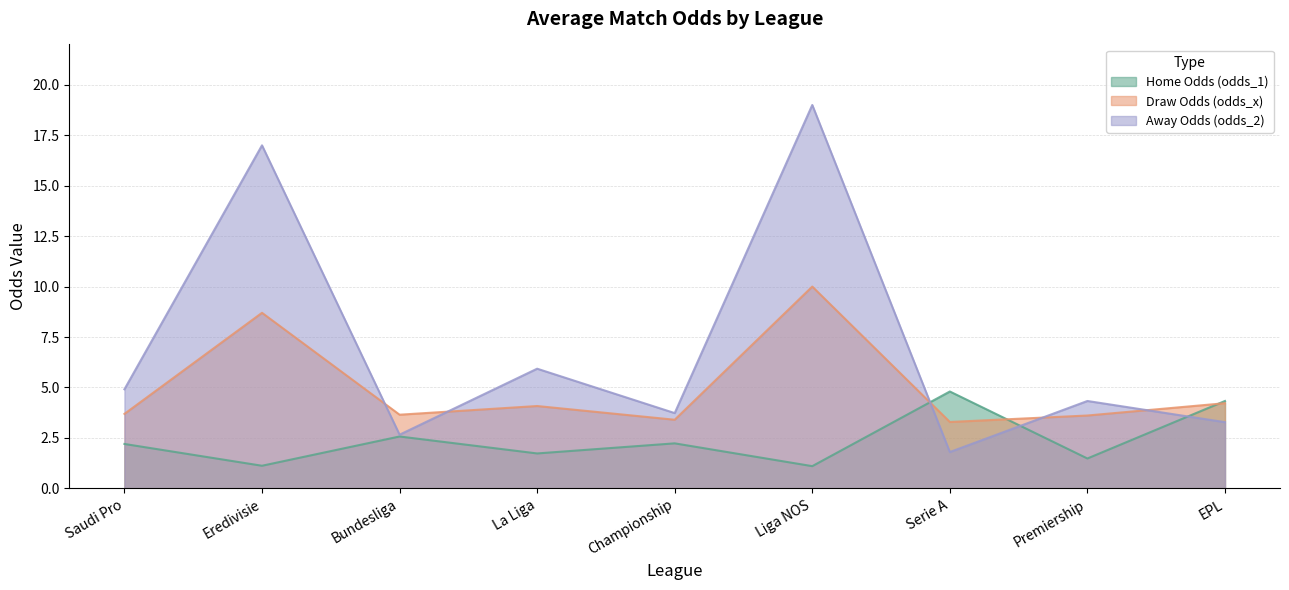

Does the chart have visible grid lines?

Yes